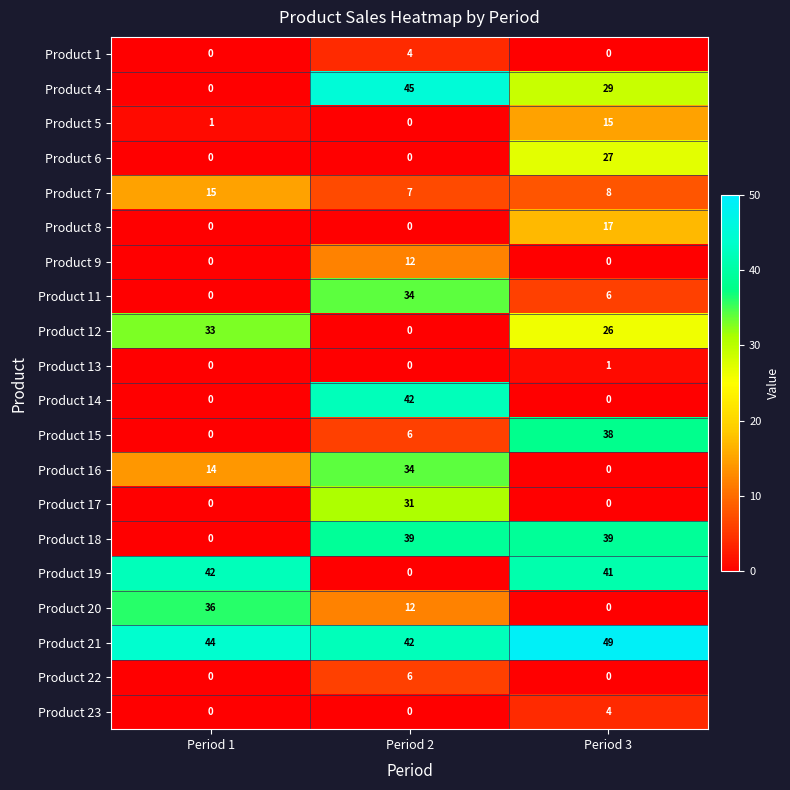

What value does the Product 19 series have at Period 3, to the nearest 5?

40